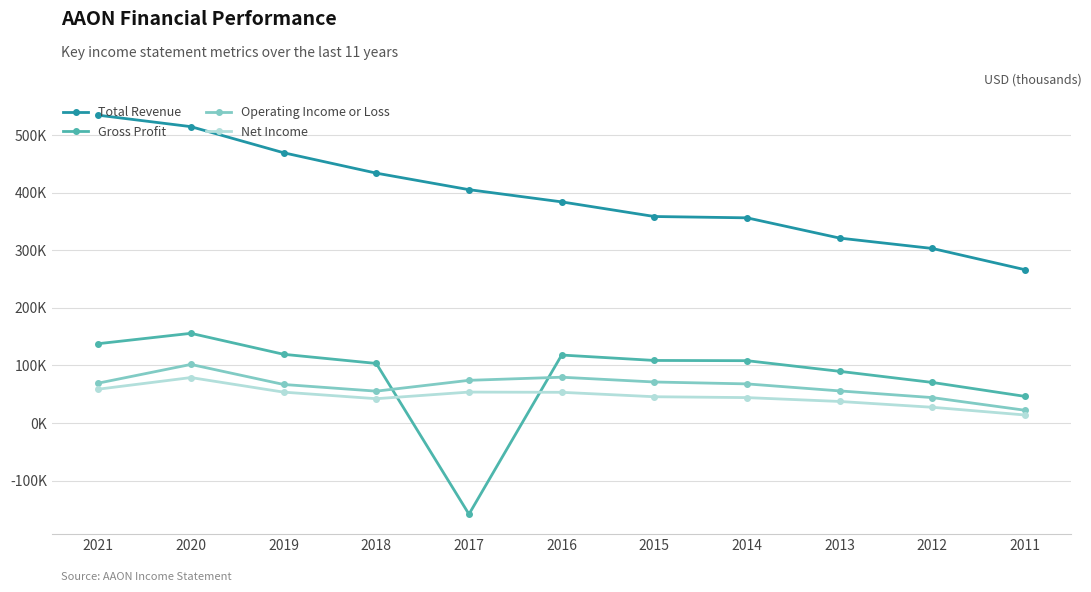

What is the value of the Total Revenue point at the 8th from the left?

356300